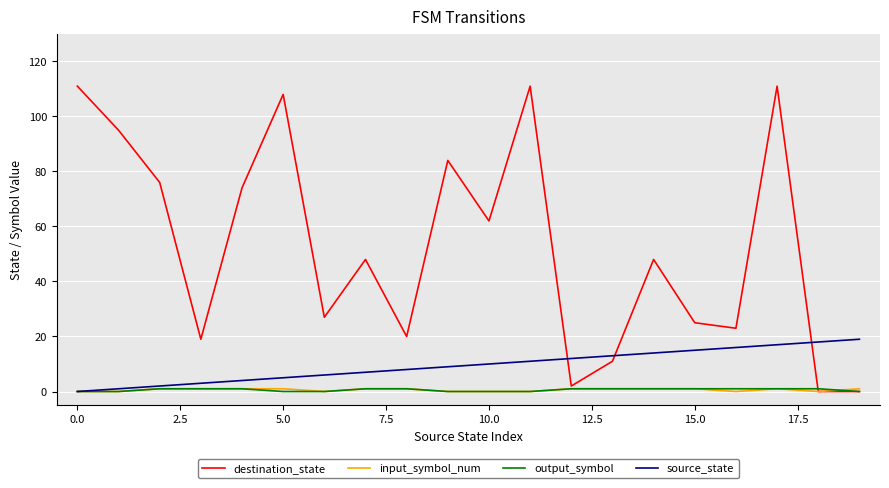

Which series has the widest spread of values?

destination_state